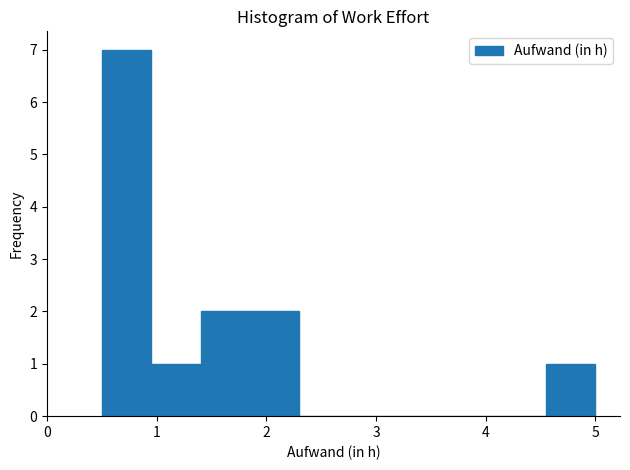

Over which range of the x-axis is the bar tallest?

0.50 to 0.95